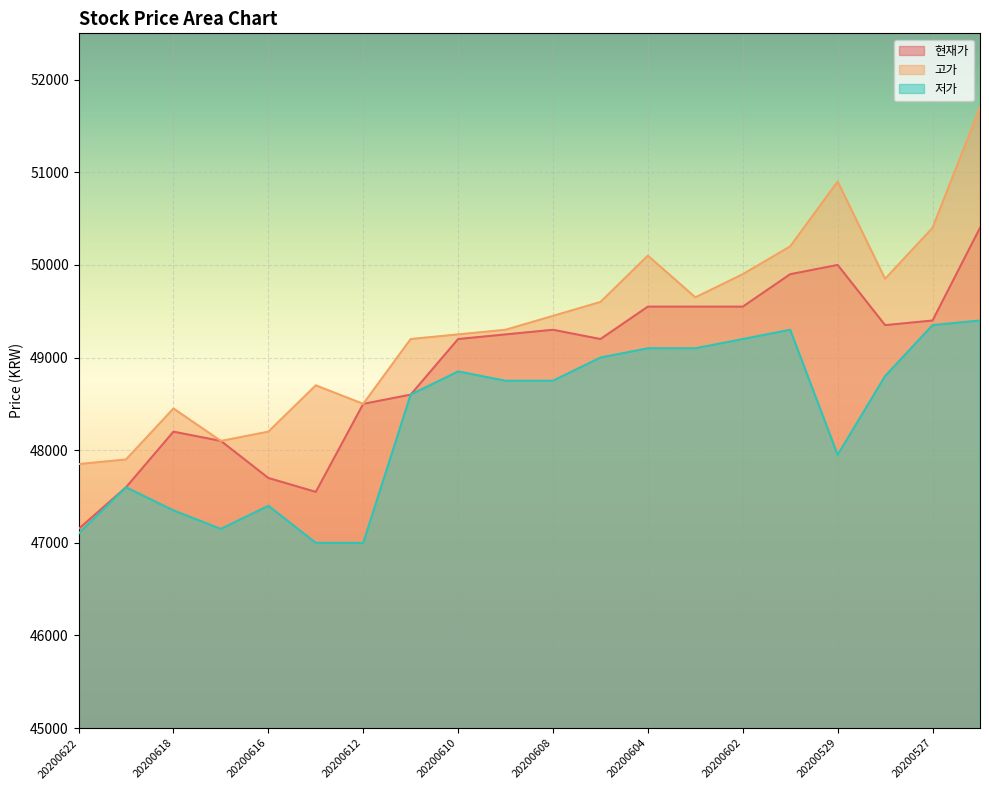

Between 20200611 and 20200609, which is larger?

20200609